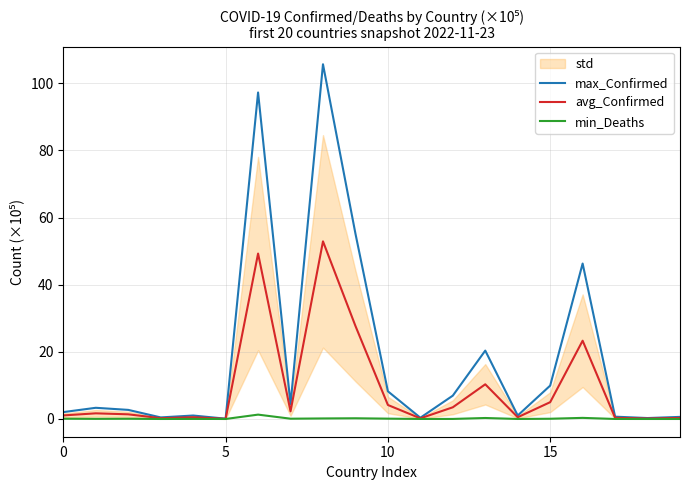

Is this an area chart (filled region under the line)?

No